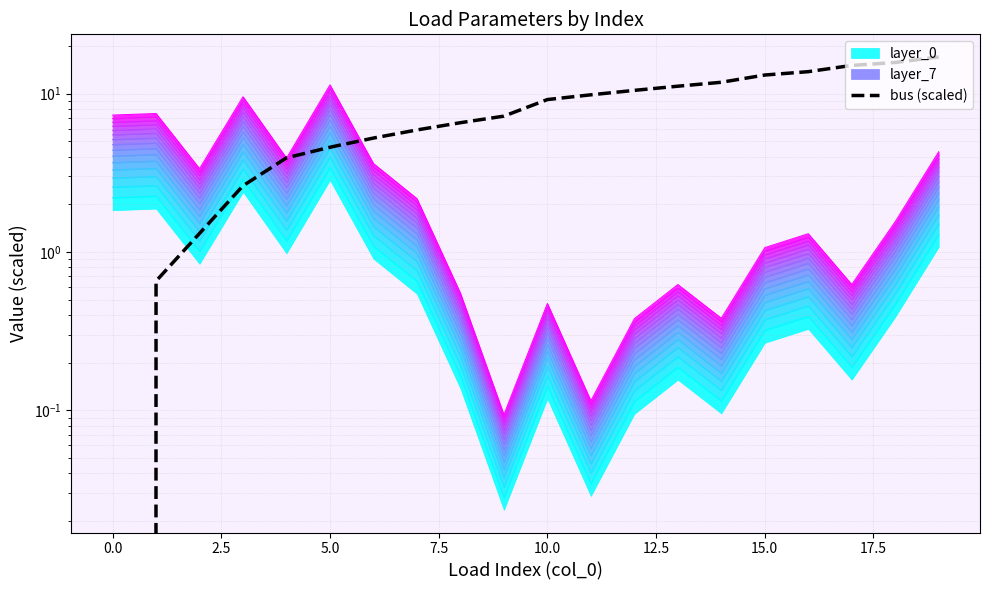

True or false: p_mw and q_mvar cross at least once.

False